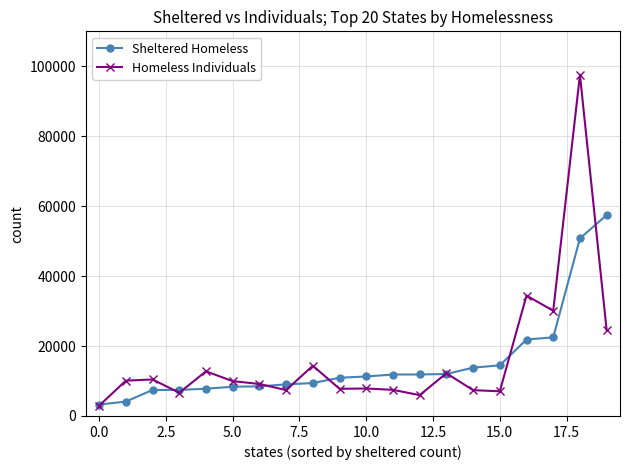

What is the difference between the second highest and minimum values in the Sheltered Homeless series?

47509